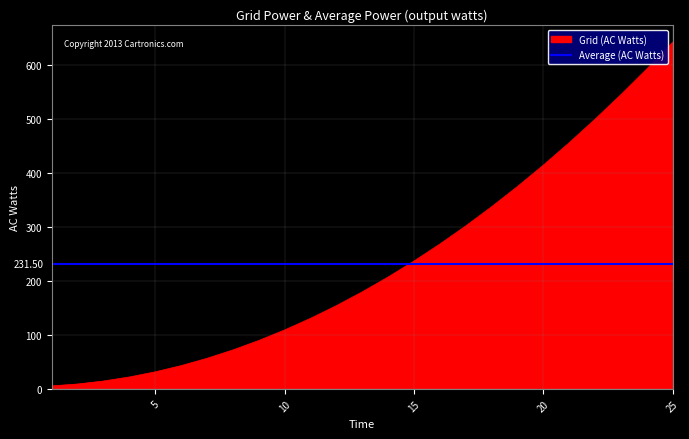

How many values are below 179?

12